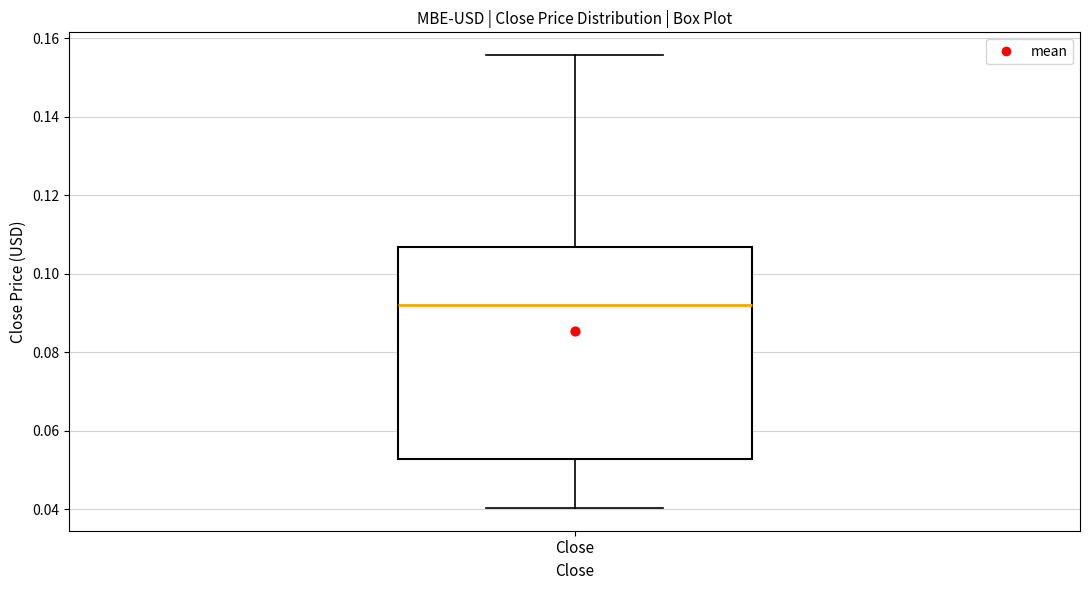

Where is the upper edge of the box for Close on the y-axis? The values are not printed on the chart, so give them approximately, as read against the axis.

0.106